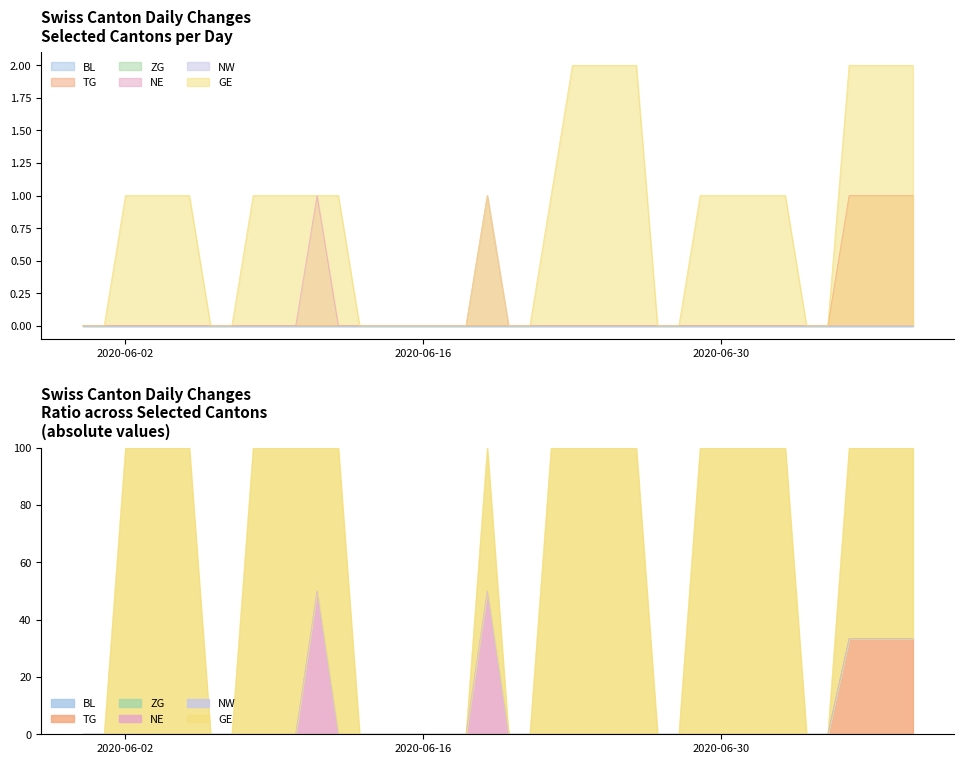

Reading right to left, extract all data points from this chart.

TG: 2020-07-09=1	2020-07-08=1	2020-07-07=1	2020-07-06=1	2020-07-05=0	2020-07-04=0	2020-07-03=0	2020-07-02=0	2020-07-01=0	2020-06-30=0	2020-06-29=0	2020-06-28=0	2020-06-27=0	2020-06-26=0	2020-06-25=0	2020-06-24=0	2020-06-23=0	2020-06-22=0	2020-06-21=0	2020-06-20=0	2020-06-19=0	2020-06-18=0	2020-06-17=0	2020-06-16=0	2020-06-15=0	2020-06-14=0	2020-06-13=0	2020-06-12=0	2020-06-11=0	2020-06-10=0	2020-06-09=0	2020-06-08=0	2020-06-07=0	2020-06-06=0	2020-06-05=0	2020-06-04=0	2020-06-03=0	2020-06-02=0	2020-06-01=0	2020-05-31=0
NE: 2020-07-09=0	2020-07-08=0	2020-07-07=0	2020-07-06=0	2020-07-05=0	2020-07-04=0	2020-07-03=0	2020-07-02=0	2020-07-01=0	2020-06-30=0	2020-06-29=0	2020-06-28=0	2020-06-27=0	2020-06-26=0	2020-06-25=0	2020-06-24=0	2020-06-23=0	2020-06-22=0	2020-06-21=0	2020-06-20=0	2020-06-19=1	2020-06-18=0	2020-06-17=0	2020-06-16=0	2020-06-15=0	2020-06-14=0	2020-06-13=0	2020-06-12=0	2020-06-11=1	2020-06-10=0	2020-06-09=0	2020-06-08=0	2020-06-07=0	2020-06-06=0	2020-06-05=0	2020-06-04=0	2020-06-03=0	2020-06-02=0	2020-06-01=0	2020-05-31=0
GE: 2020-07-09=2	2020-07-08=2	2020-07-07=2	2020-07-06=2	2020-07-05=0	2020-07-04=0	2020-07-03=1	2020-07-02=1	2020-07-01=1	2020-06-30=1	2020-06-29=1	2020-06-28=0	2020-06-27=0	2020-06-26=2	2020-06-25=2	2020-06-24=2	2020-06-23=2	2020-06-22=1	2020-06-21=0	2020-06-20=0	2020-06-19=1	2020-06-18=0	2020-06-17=0	2020-06-16=0	2020-06-15=0	2020-06-14=0	2020-06-13=0	2020-06-12=1	2020-06-11=1	2020-06-10=1	2020-06-09=1	2020-06-08=1	2020-06-07=0	2020-06-06=0	2020-06-05=1	2020-06-04=1	2020-06-03=1	2020-06-02=1	2020-06-01=0	2020-05-31=0